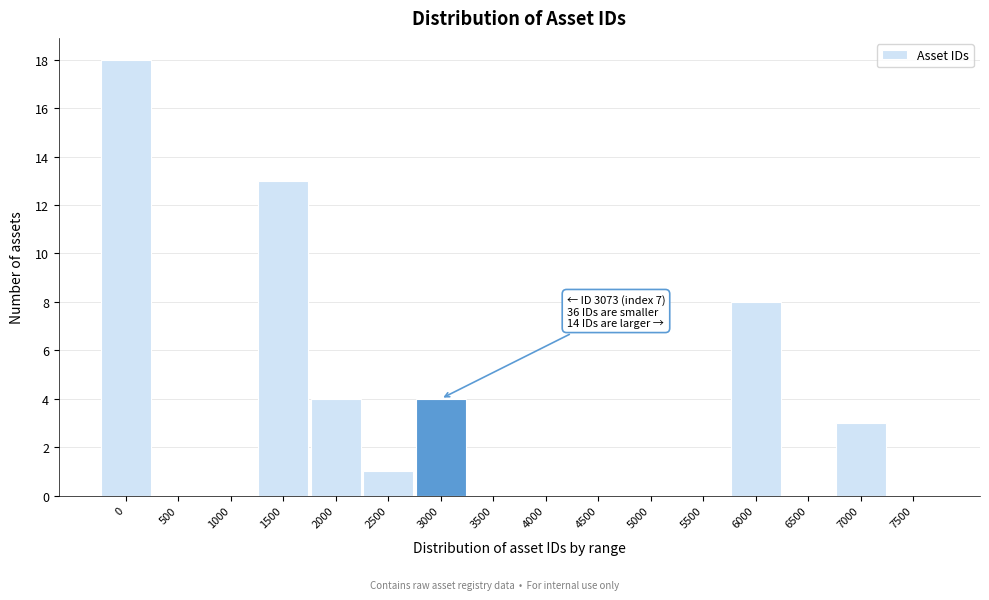

Reading right to left, list all the values displayed in this chart.

7500=0	7000=3	6500=0	6000=8	5500=0	5000=0	4500=0	4000=0	3500=0	3000=4	2500=1	2000=4	1500=13	1000=0	500=0	0=18